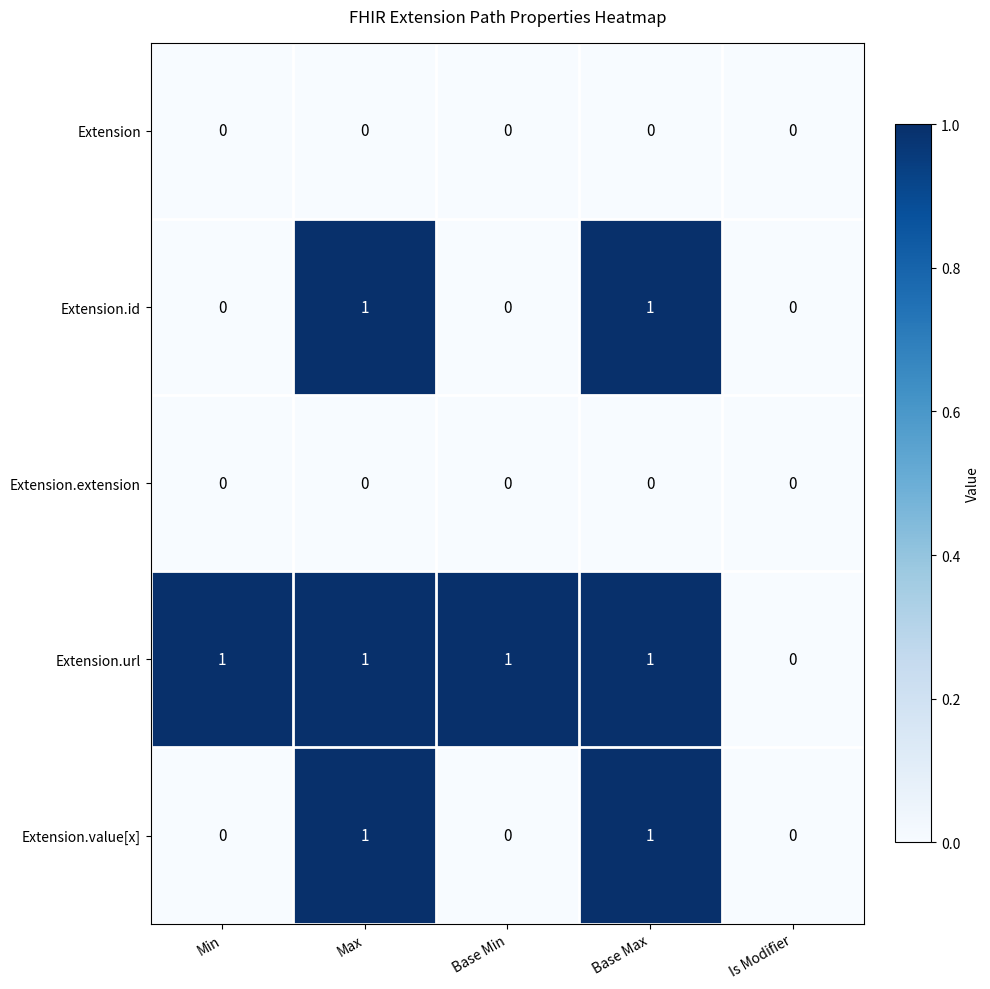

What is the total value across all series at Max?

3